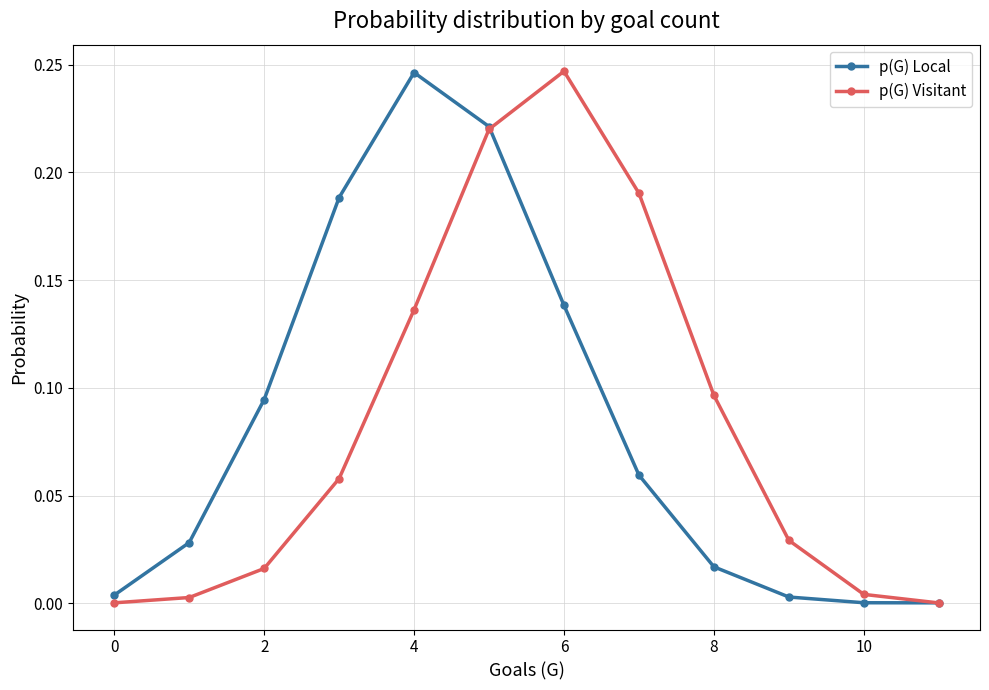

In p(G) Visitant, how many points are higher than both neighbors (excluding endpoints)?

1